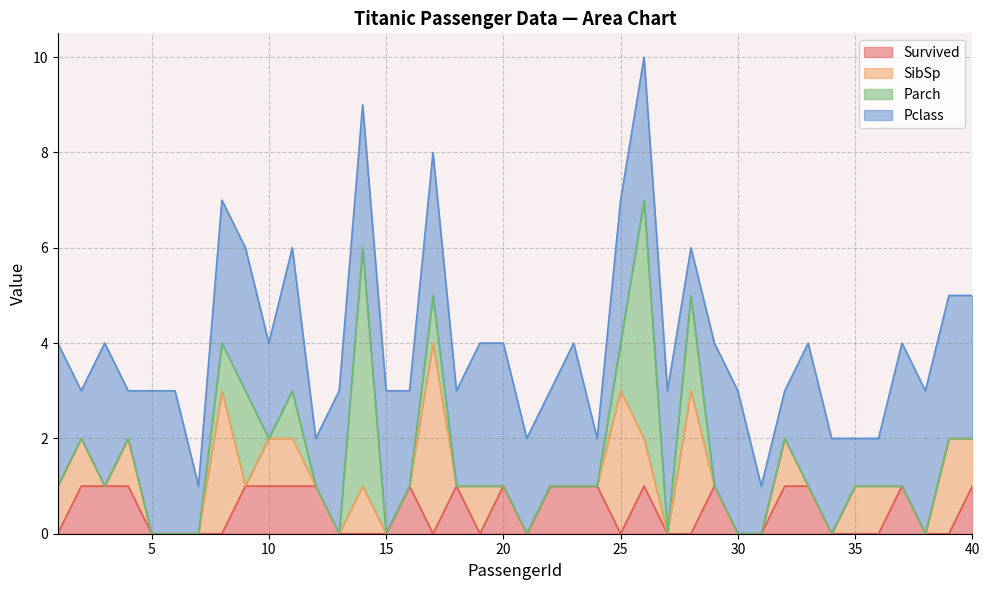

Reading left to right, list all the values displayed in this chart.

Survived: 0	1	1	1	0	0	0	0	1	1	1	1	0	0	0	1	0	1	0	1	0	1	1	1	0	1	0	0	1	0	0	1	1	0	0	0	1	0	0	1
SibSp: 1	1	0	1	0	0	0	3	0	1	1	0	0	1	0	0	4	0	1	0	0	0	0	0	3	1	0	3	0	0	0	1	0	0	1	1	0	0	2	1
Parch: 0	0	0	0	0	0	0	1	2	0	1	0	0	5	0	0	1	0	0	0	0	0	0	0	1	5	0	2	0	0	0	0	0	0	0	0	0	0	0	0
Pclass: 3	1	3	1	3	3	1	3	3	2	3	1	3	3	3	2	3	2	3	3	2	2	3	1	3	3	3	1	3	3	1	1	3	2	1	1	3	3	3	3